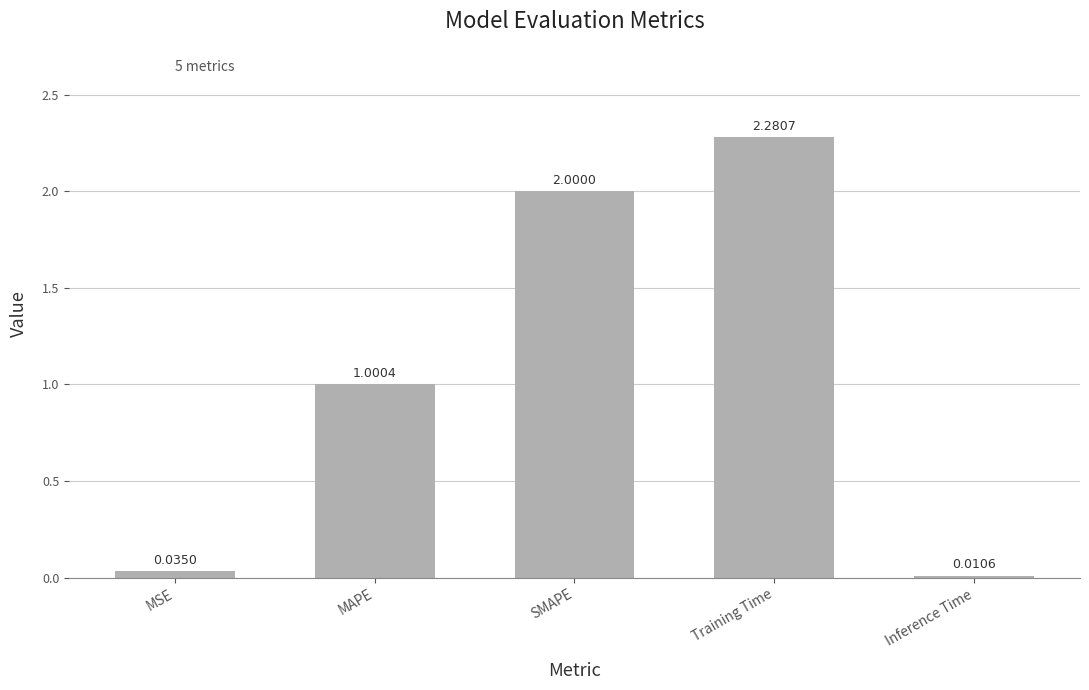

What is the difference between the second highest and second lowest values?

2.0